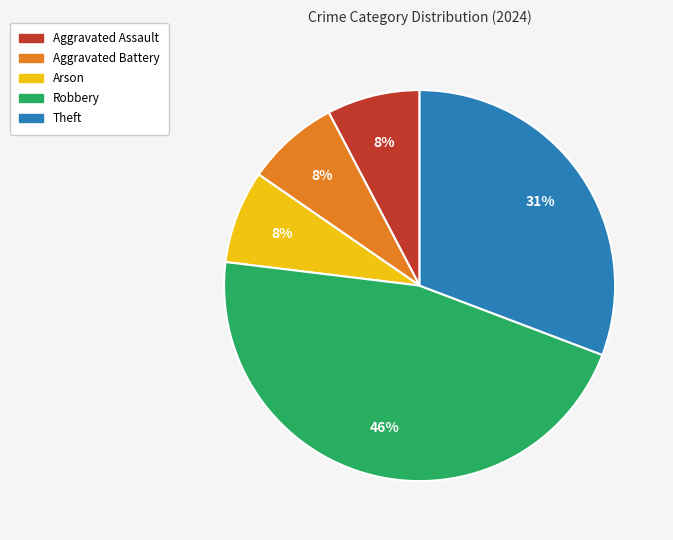

Does any single category account for the majority?

No